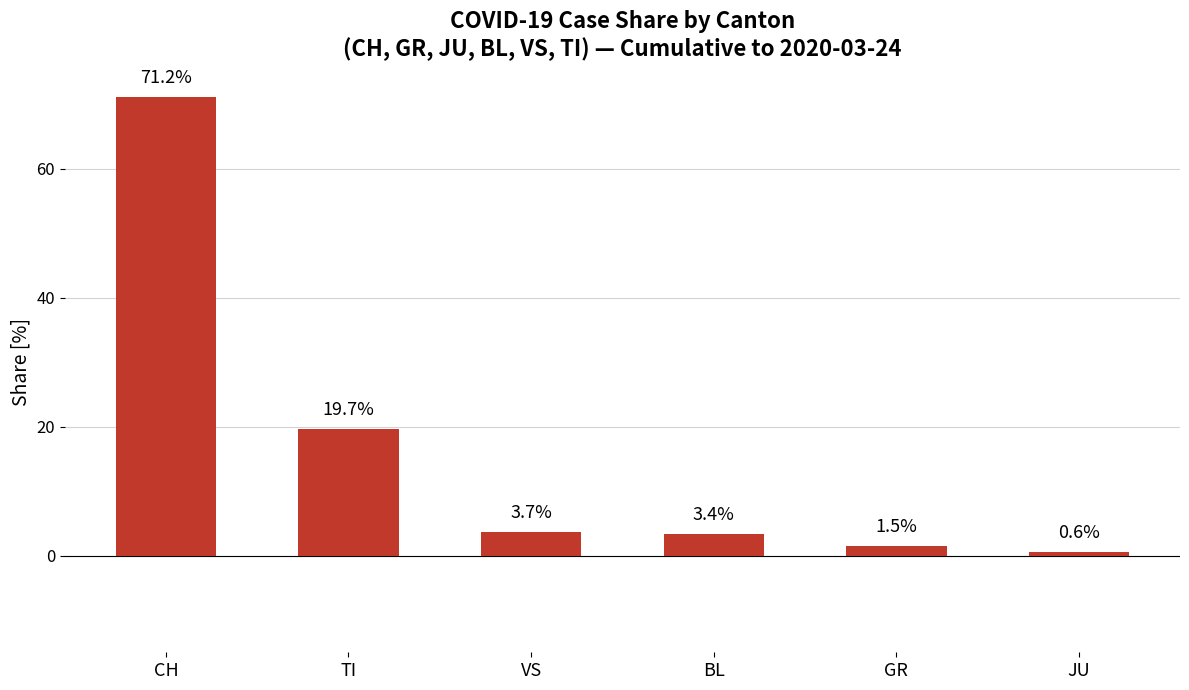

What position from the right is TI?

5